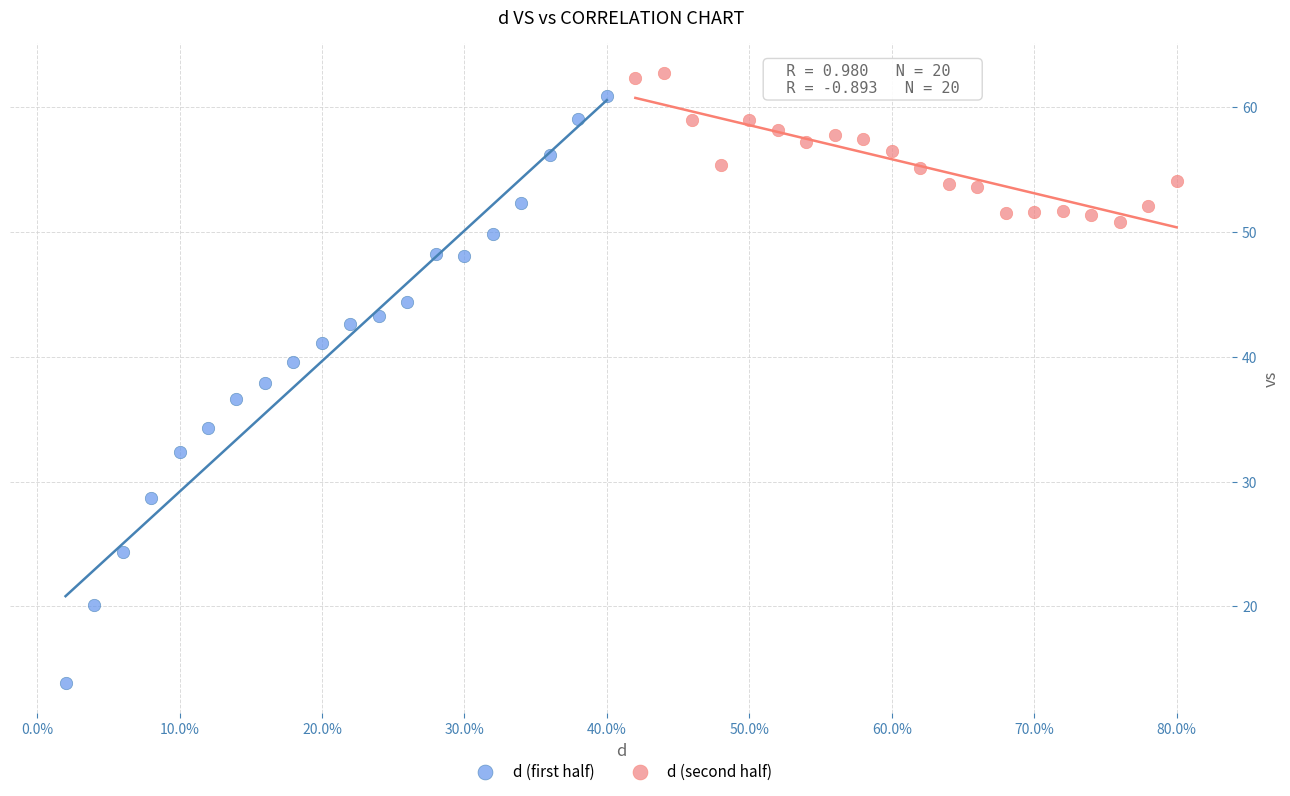

Which series has the largest Y range (max minus min)?

d (first half)